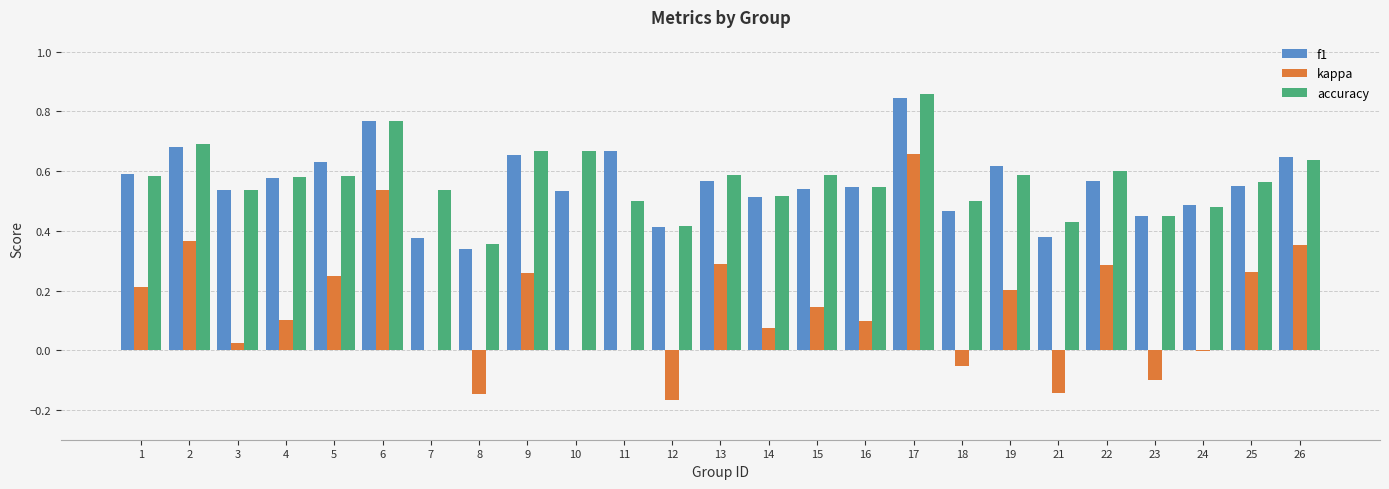

Are the bars horizontal?

No